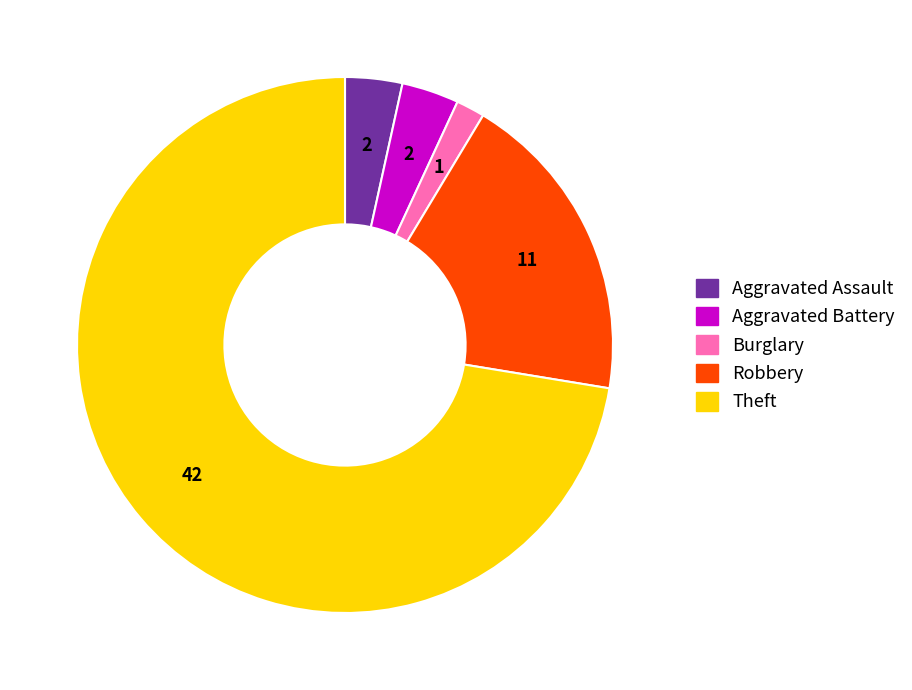

Does any single category account for the majority?

Yes